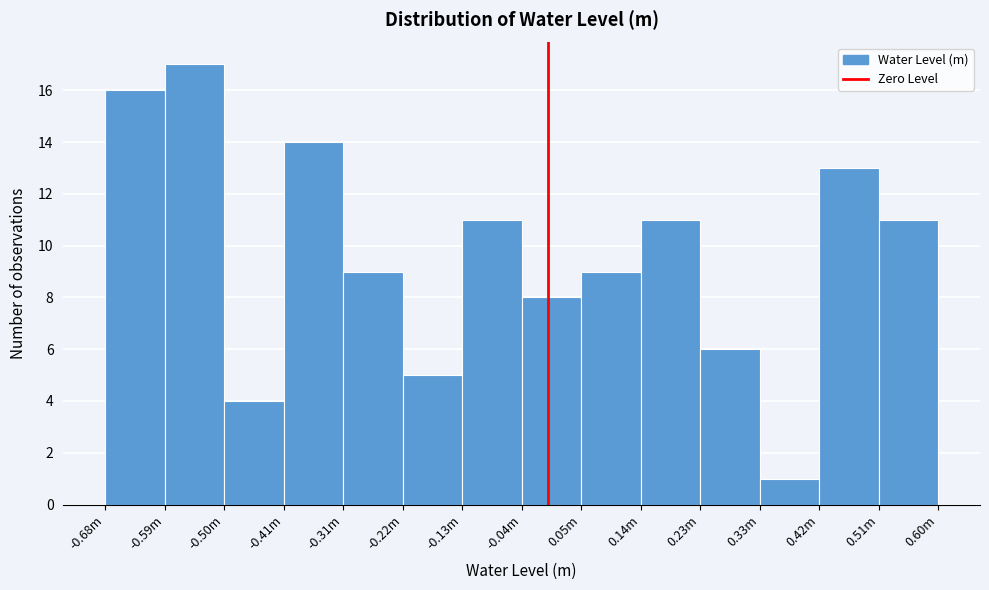

Reading left to right, what are all the values shown in this chart?

16	17	4	14	9	5	11	8	9	11	6	1	13	11